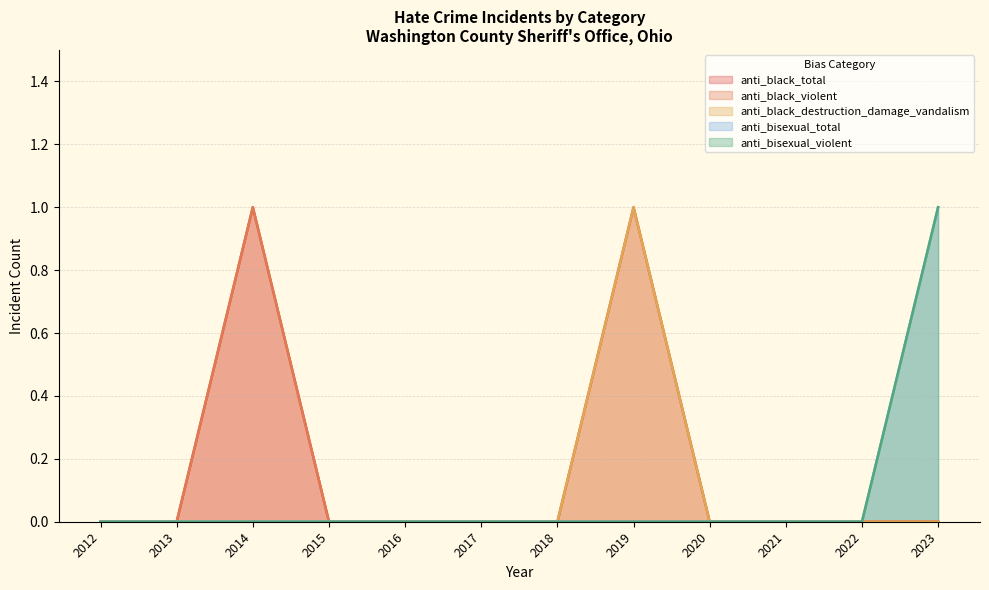

True or false: anti_black_destruction_damage_vandalism and anti_bisexual_total cross at least once.

False